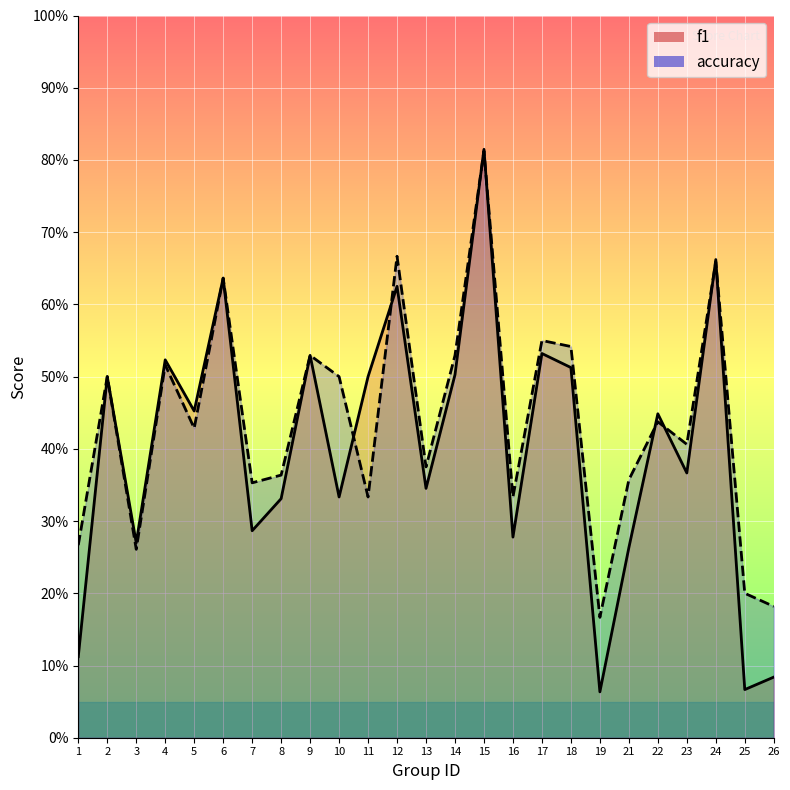

At how many categories does at least one series exceed 0?

25